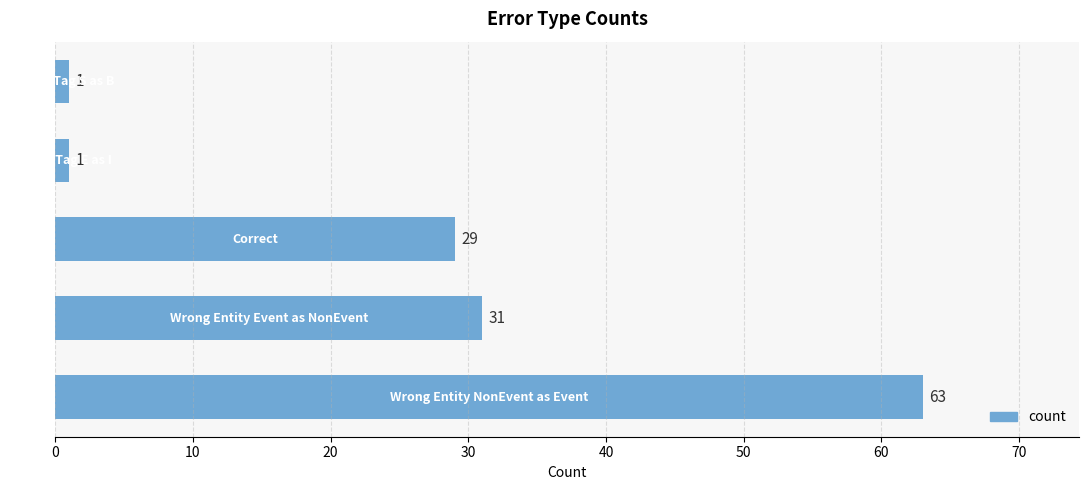

What is the difference between the maximum and second lowest values?

62